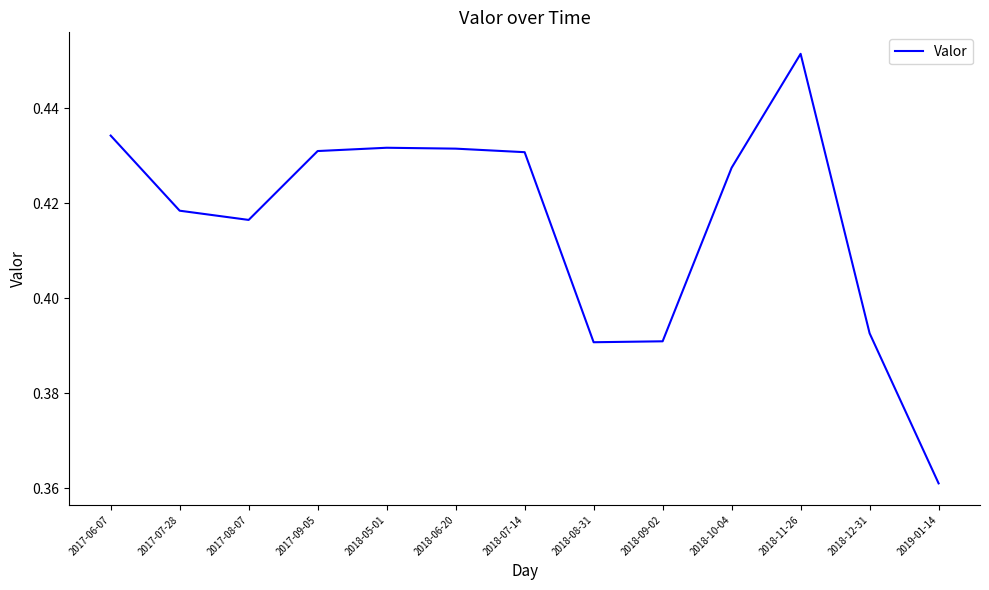

What position from the right is 2018-09-02?

5